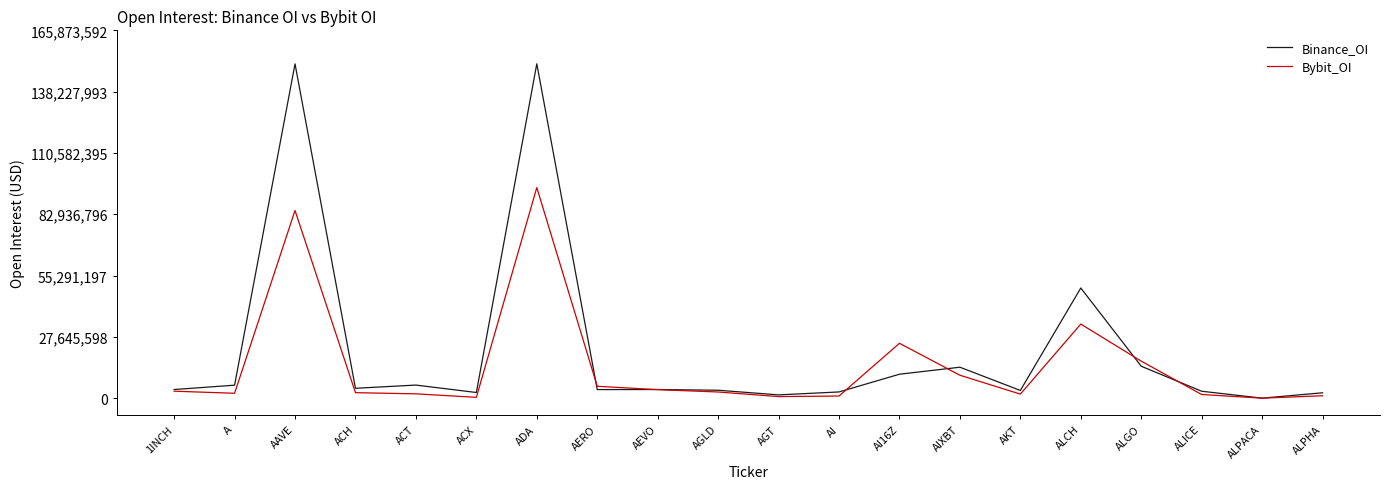

What value does the Bybit_OI series have at ACT, to the nearest 50?

1950050